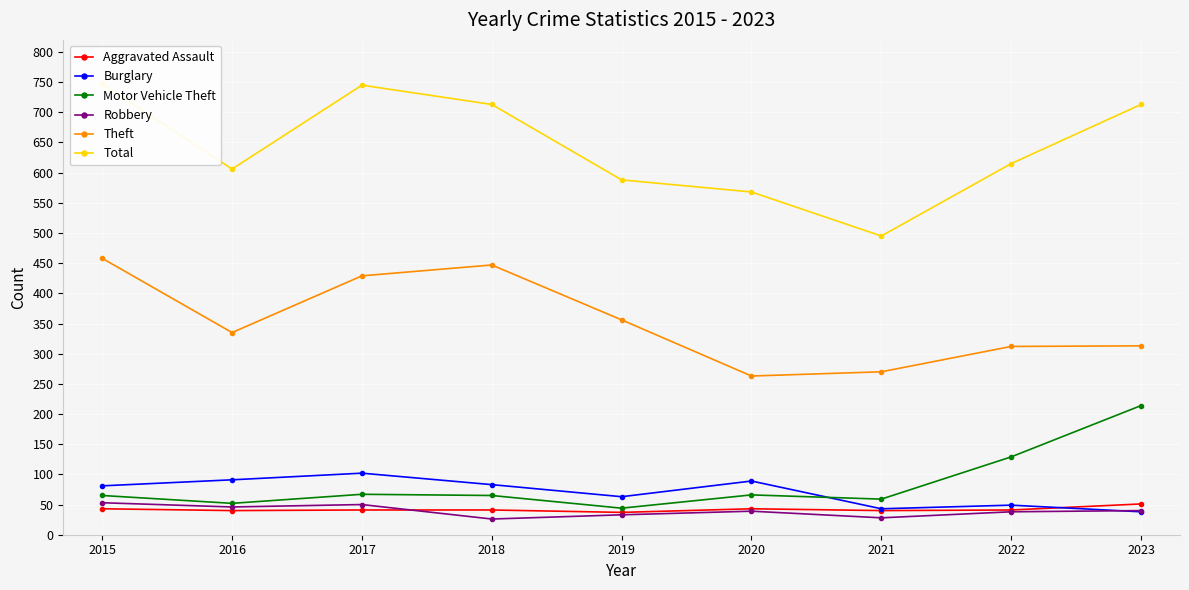

True or false: Aggravated Assault and Robbery intersect in this chart.

True